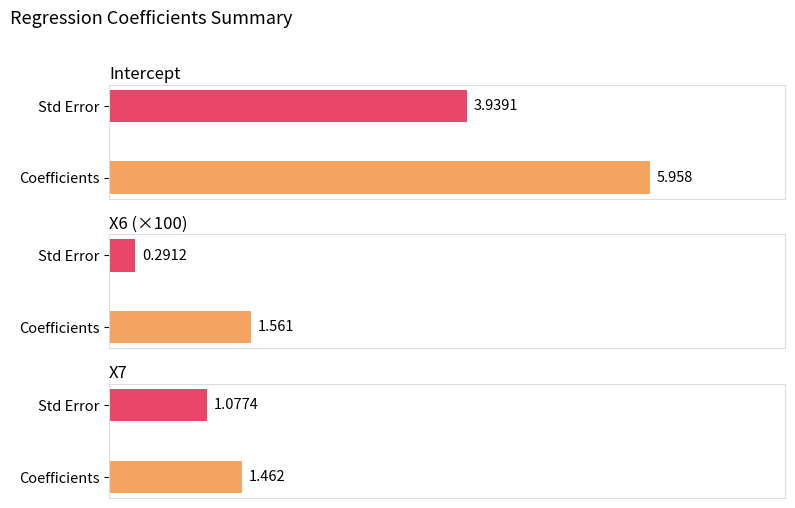

What is the approximate value of Coefficients at X7?

1.5